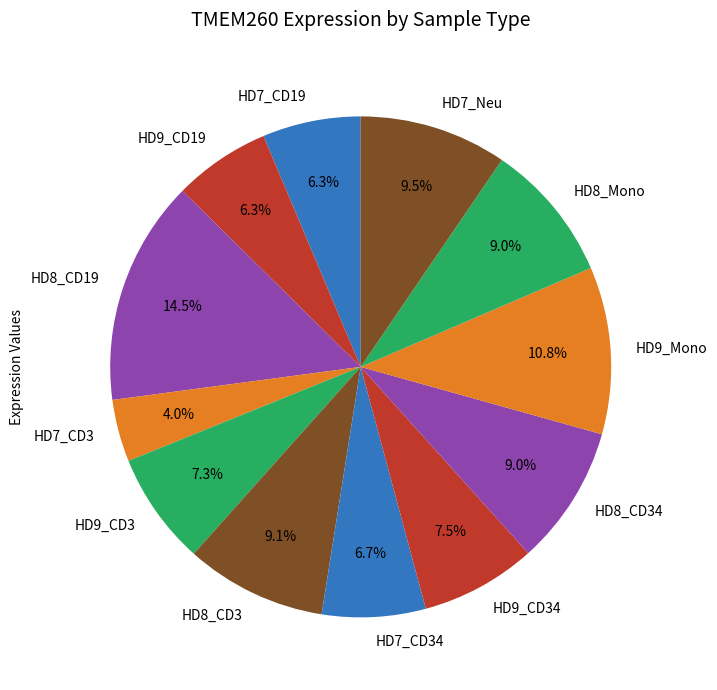

Does HD8_Mono account for over 50% of the chart?

No